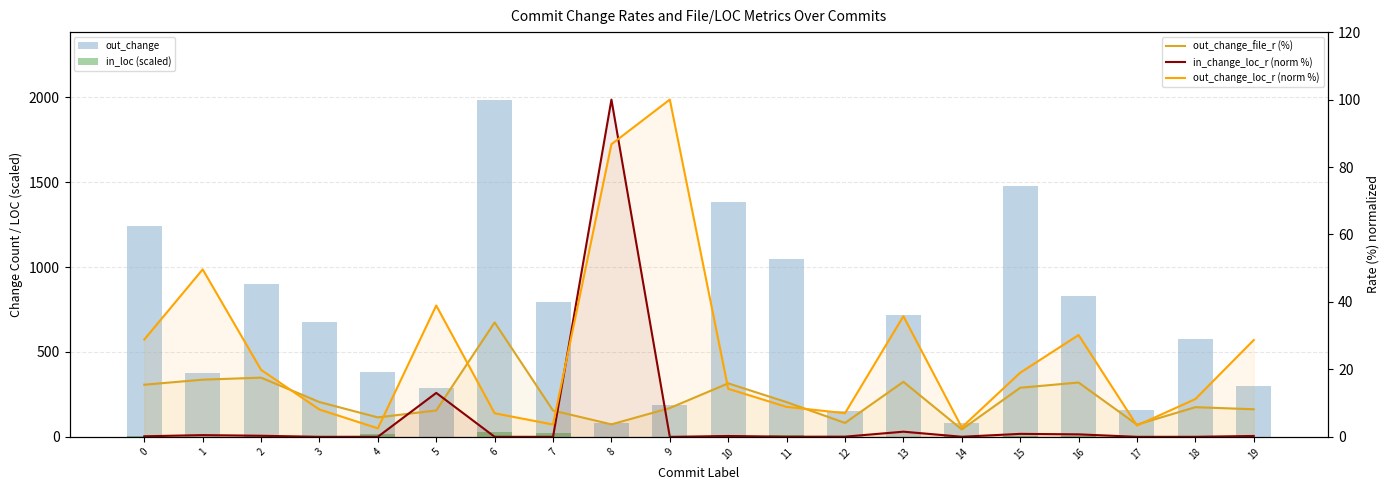

Reading left to right, list all the values displayed in this chart.

out_change: 0=1240.0	1=375.0	2=901.0	3=679.0	4=380.0	5=288.0	6=1987.0	7=793.0	8=82.0	9=189.0	10=1386.0	11=1047.0	12=152.0	13=719.0	14=81.0	15=1480.0	16=827.0	17=160.0	18=579.0	19=301.0
in_loc (scaled): 0=4.1	1=0.7	2=4.3	3=8.1	4=14.7	5=0.7	6=28.5	7=21.5	8=0.1	9=0.2	10=9.4	11=11.4	12=2.1	13=1.9	14=2.8	15=7.5	16=2.6	17=4.5	18=5.0	19=1.0
out_change_file_r (%): 0=15.5	1=17.0	2=17.6	3=10.3	4=5.8	5=7.8	6=33.9	7=7.8	8=3.7	9=8.5	10=15.9	11=10.3	12=4.1	13=16.3	14=2.2	15=14.6	16=16.1	17=3.6	18=8.8	19=8.2
in_change_loc_r (norm %): 0=0.2	1=0.5	2=0.3	3=0.0	4=0.0	5=13.0	6=0.0	7=0.0	8=100.0	9=0.0	10=0.3	11=0.0	12=0.1	13=1.5	14=0.0	15=0.9	16=0.7	17=0.0	18=0.0	19=0.3
out_change_loc_r (norm %): 0=28.9	1=49.7	2=19.9	3=8.1	4=2.5	5=38.9	6=7.0	7=3.7	8=86.8	9=100.0	10=14.3	11=8.9	12=7.0	13=35.8	14=2.8	15=19.0	16=30.2	17=3.4	18=11.2	19=28.7